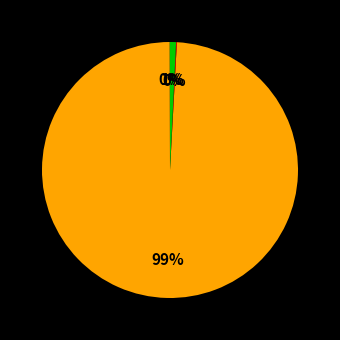

Is there a majority slice in this chart?

Yes